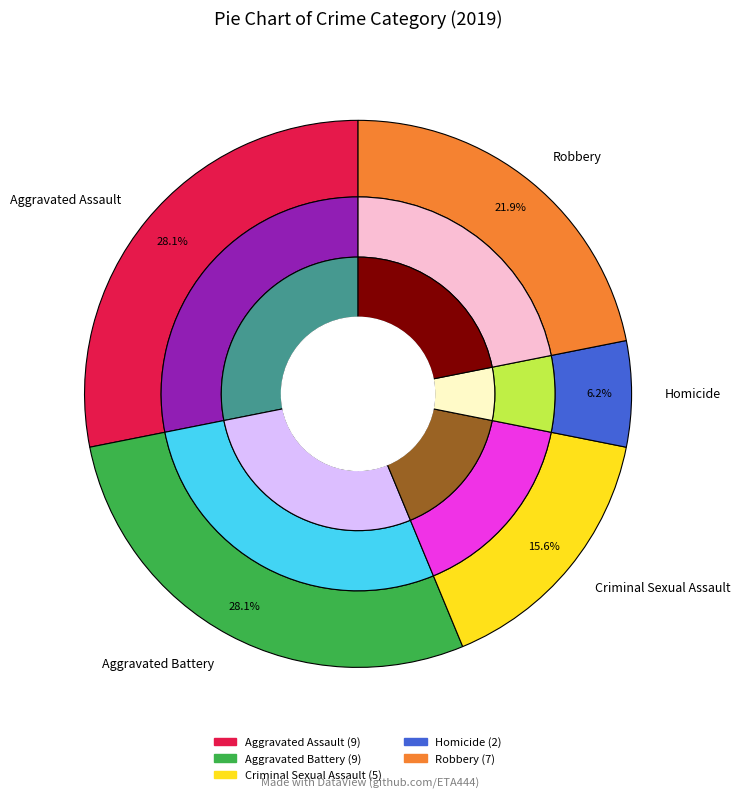

To the nearest percent, what percentage of the pie is Criminal Sexual Assault?

16%